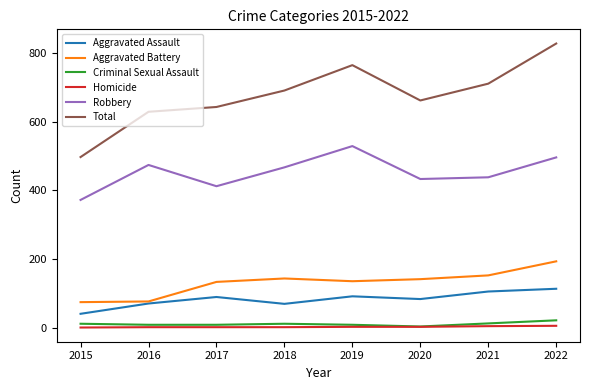

What is the highest value of the Robbery series?

529